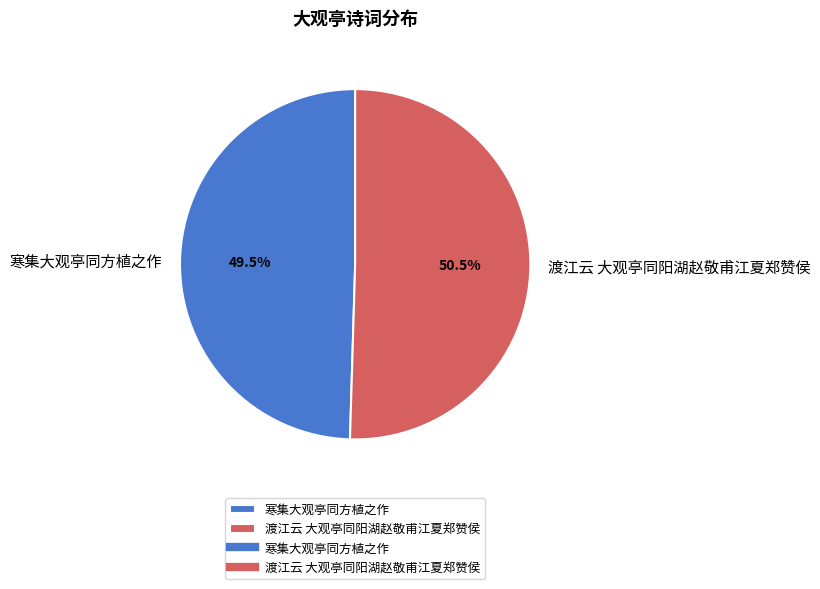

What is the ratio of the value at 渡江云 大观亭同阳湖赵敬甫江夏郑赞侯 to the value at 寒集大观亭同方植之作?

1.0